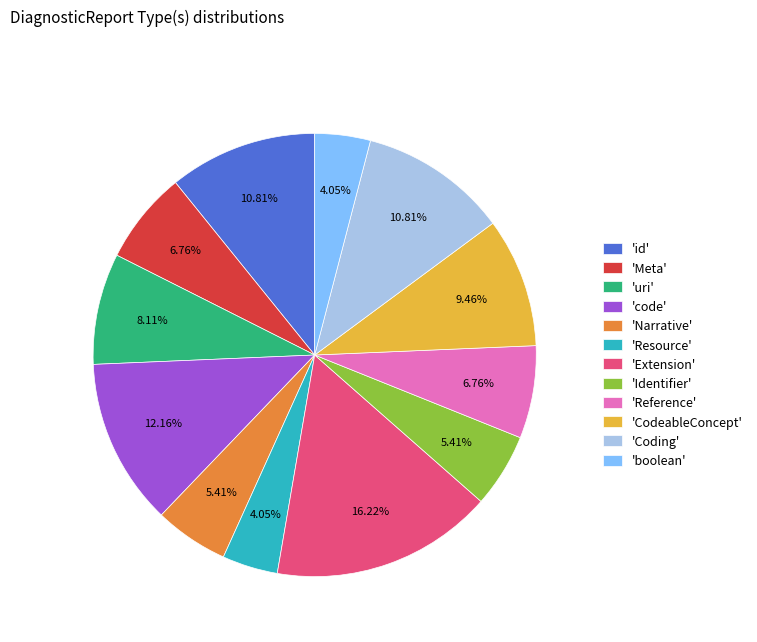

To the nearest percent, what is the average slice percentage?

8%